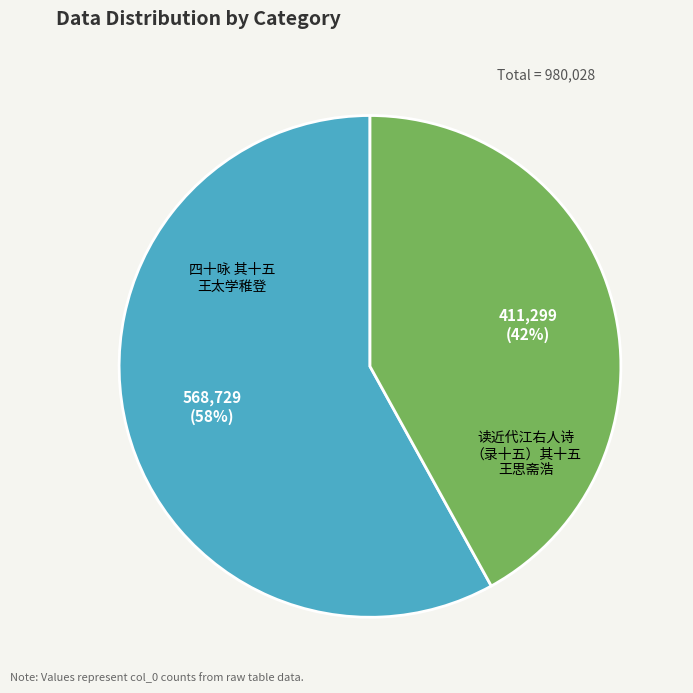

To the nearest percent, what is the difference between the largest and smallest slice percentages?

16%